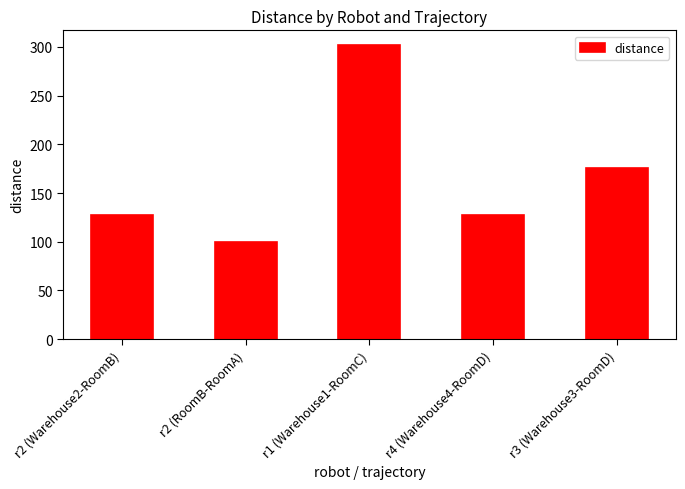

The chart shows a value of 51 at r2 (RoomB-RoomA). True or false?

False